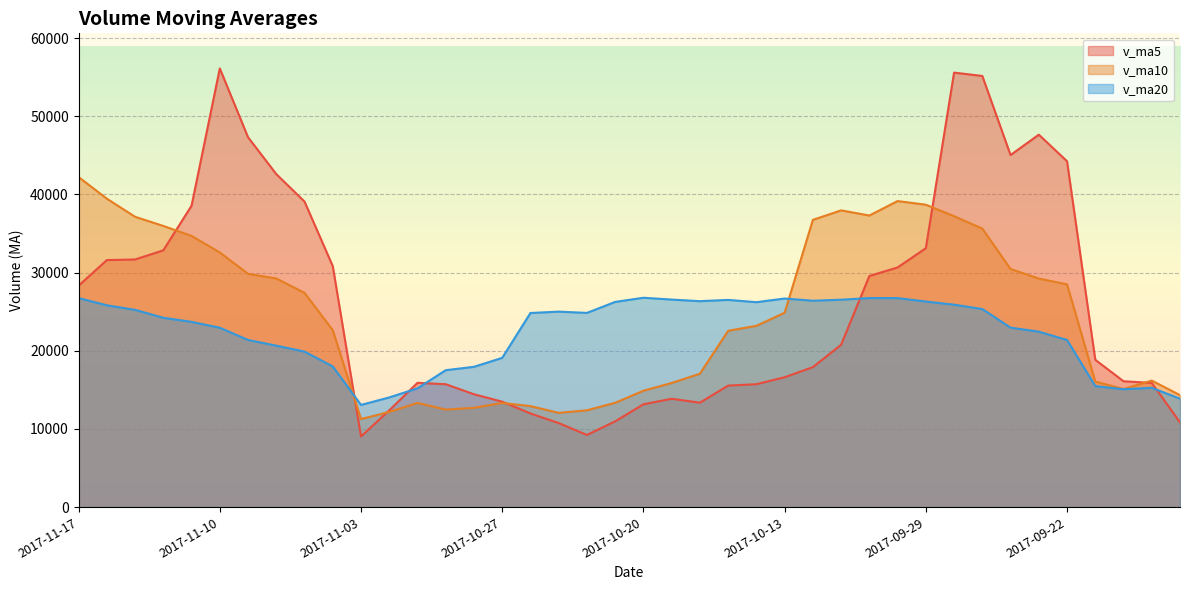

What is the sum of all v_ma10 values?

988276.2